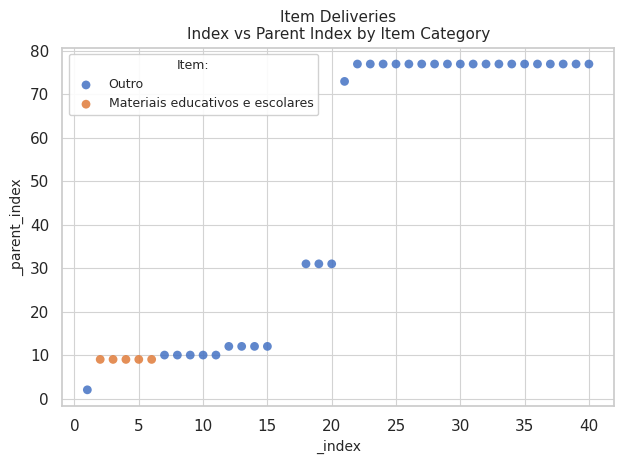

Which series contains the lowest Y value?

Outro